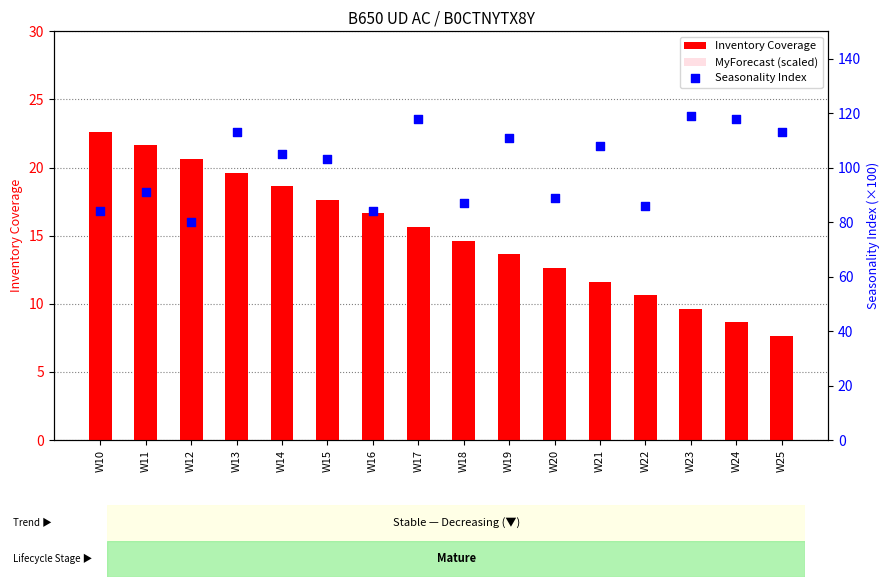

At how many categories does at least one series exceed 114?

3